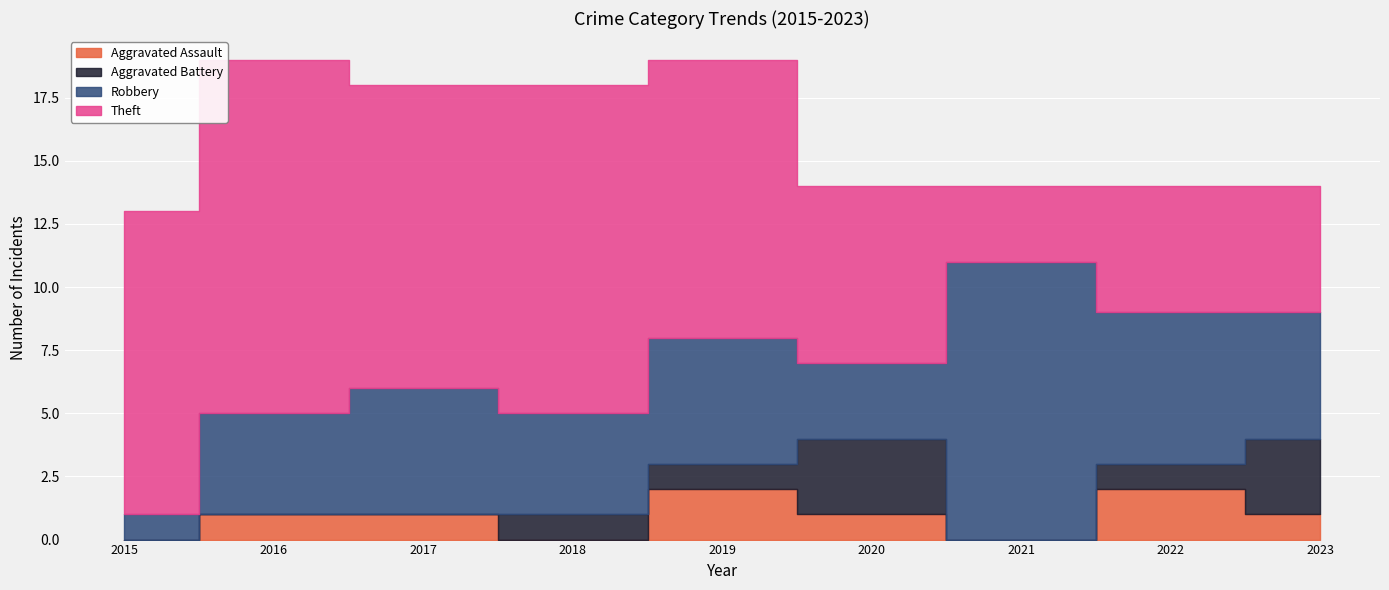

What is the sum of all Aggravated Assault values?

8